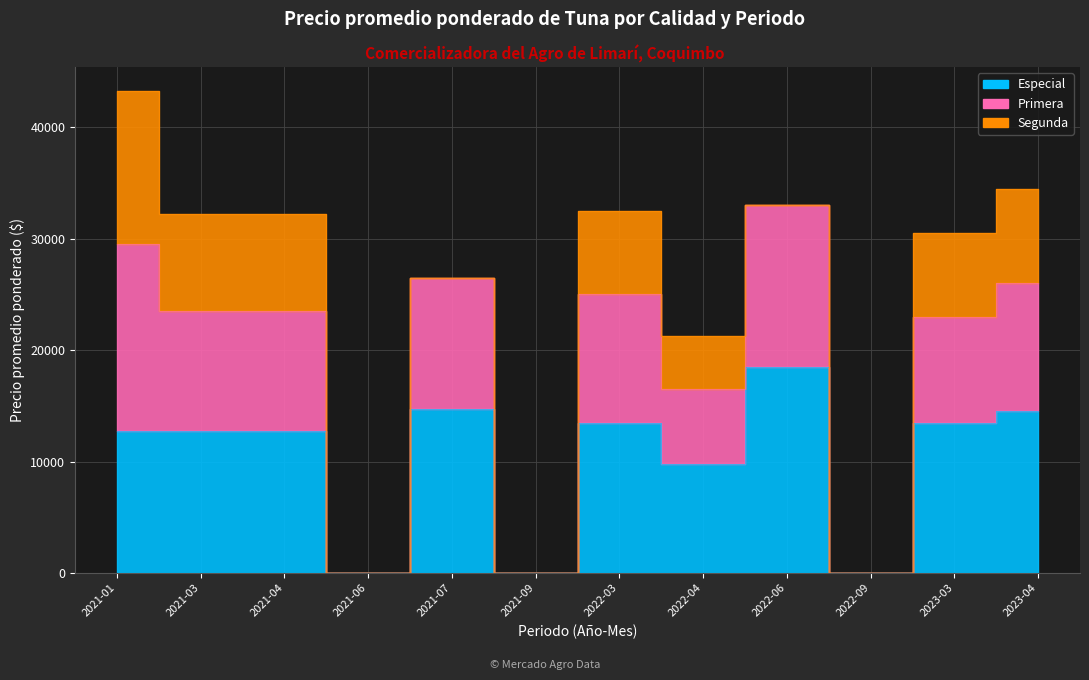

Which category has the highest value across all series?

2022-06